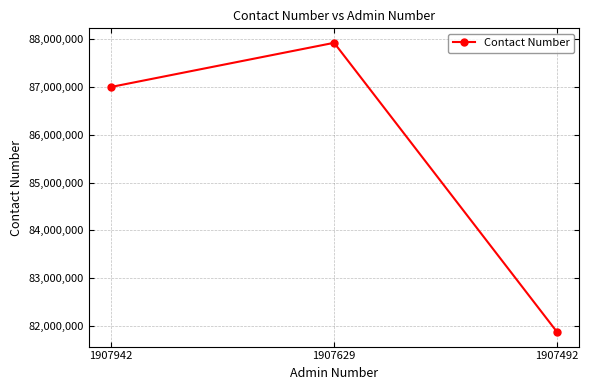

What is the sum of the values at 1907629 and 1907492?

169793070